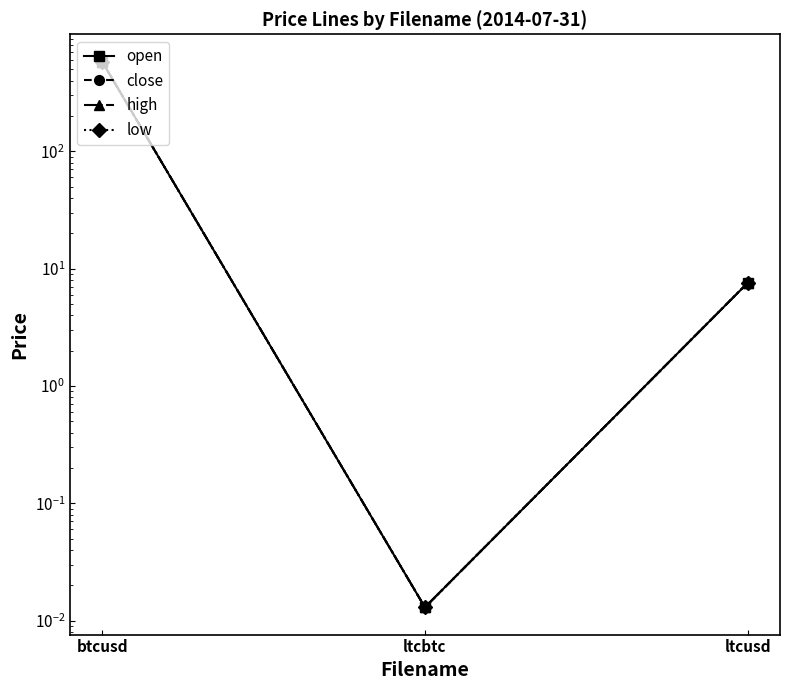

Where is close nearest to the value 290?

ltcusd